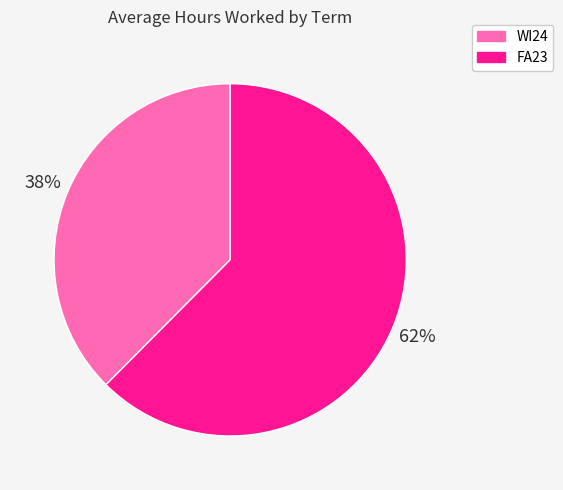

How many segments does this pie chart have?

2